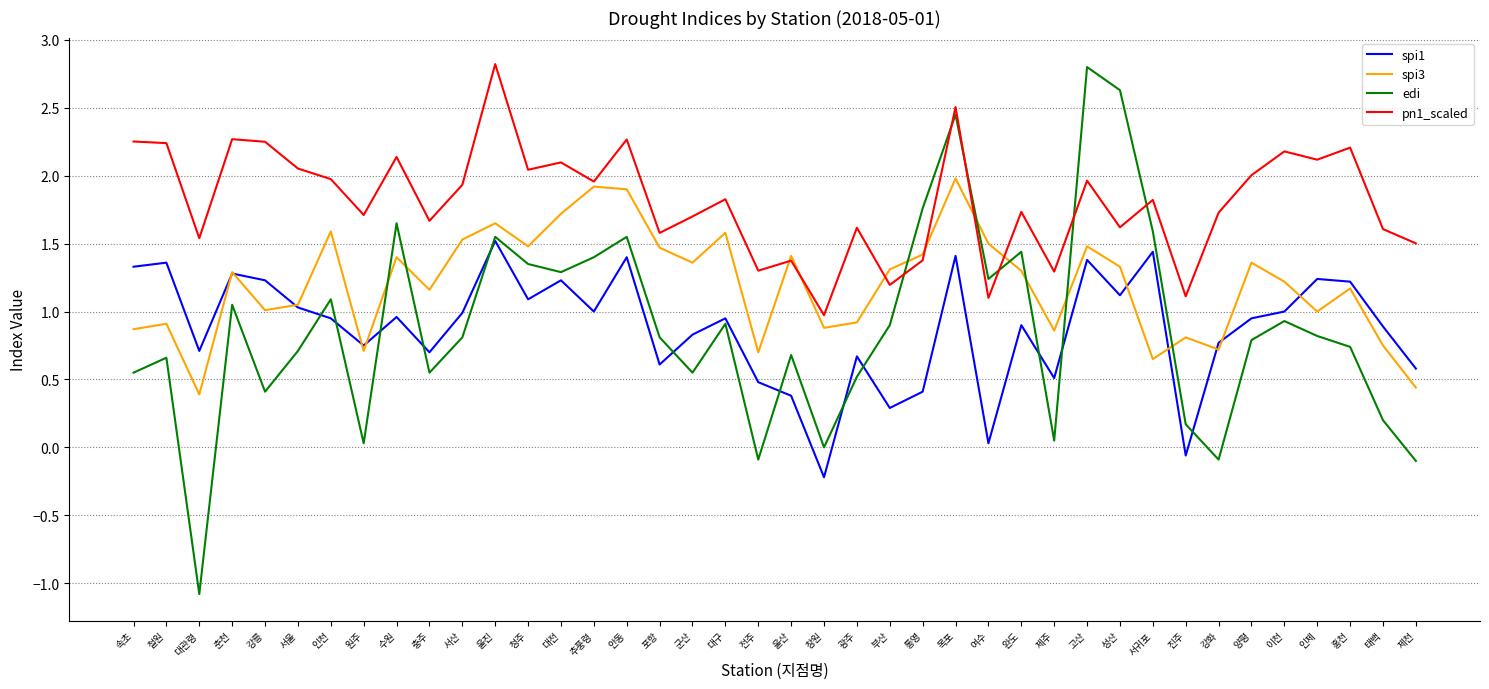

Count the number of categories in the chart.

40